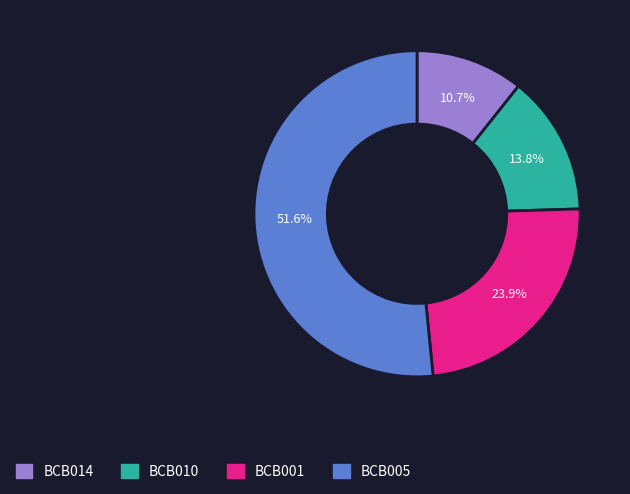

How much of the chart is everything except BCB010?

86.2%